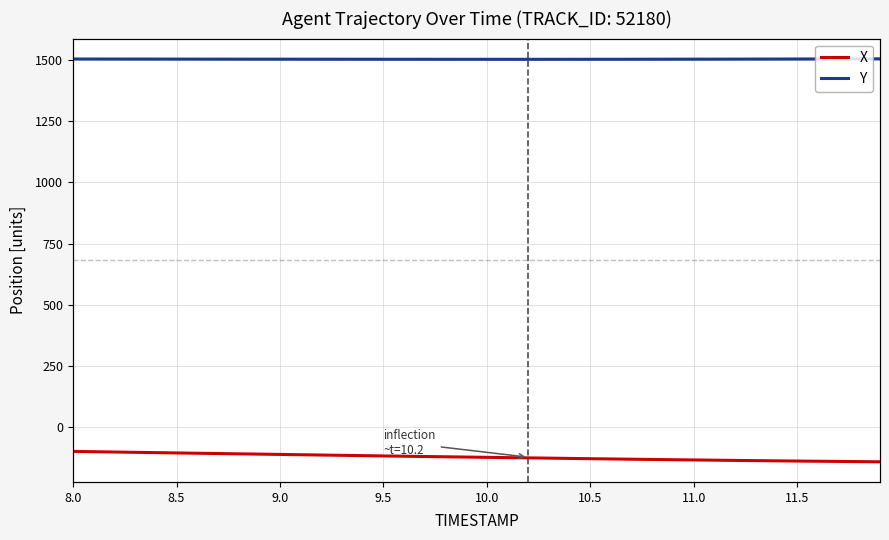

What is the label of the 30th point from the right?

9.0